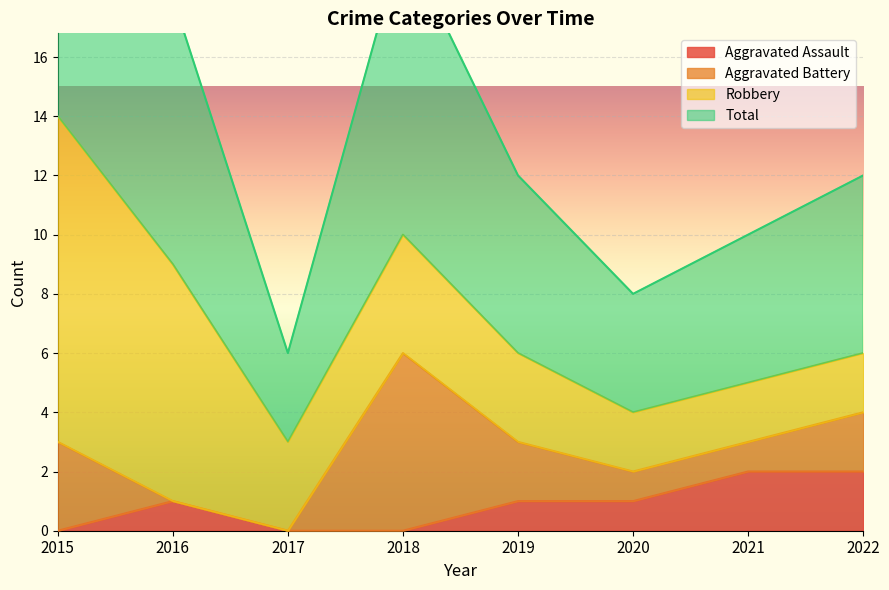

True or false: Aggravated Assault has a value of 1 at 2020.

True